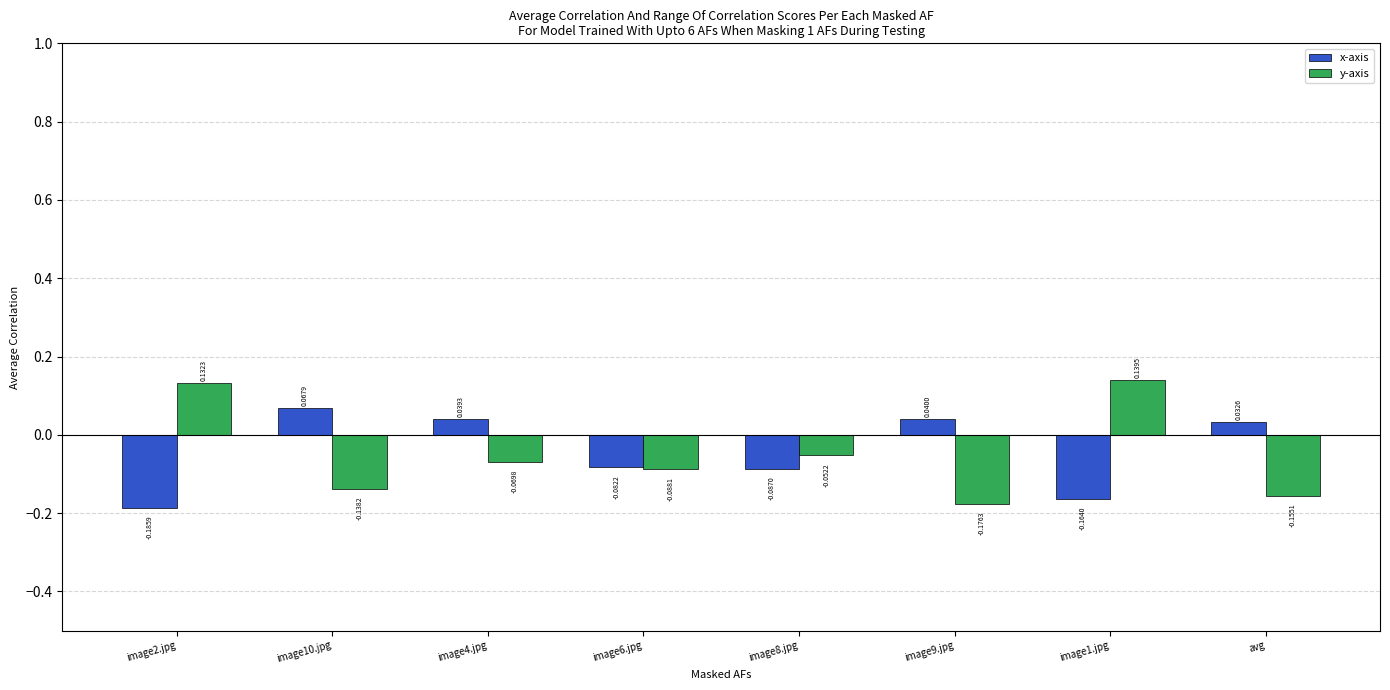

Which category has the lowest value in the x-axis series?

image2.jpg